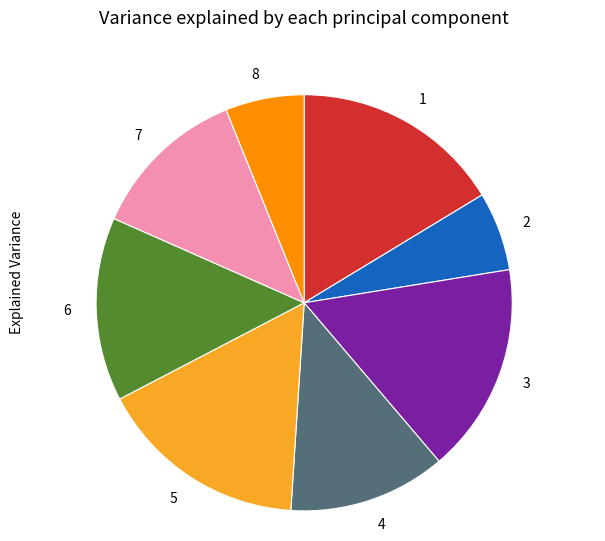

Is there any slice that represents more than half of the pie?

No